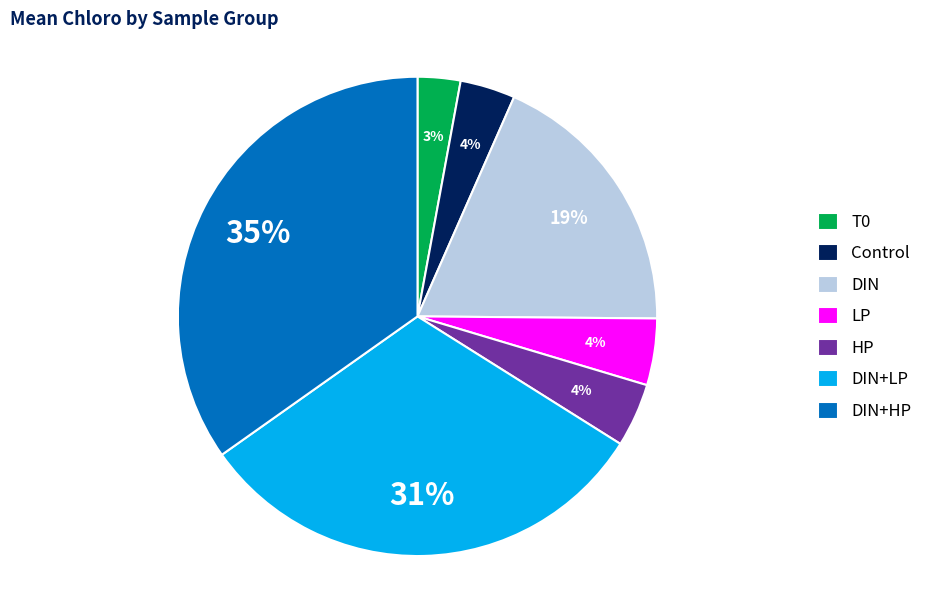

To the nearest percent, what is the average slice percentage?

14%